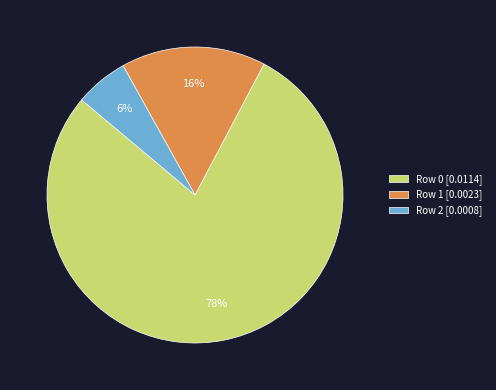

Which category accounts for the majority?

Row 0 [0.0114]